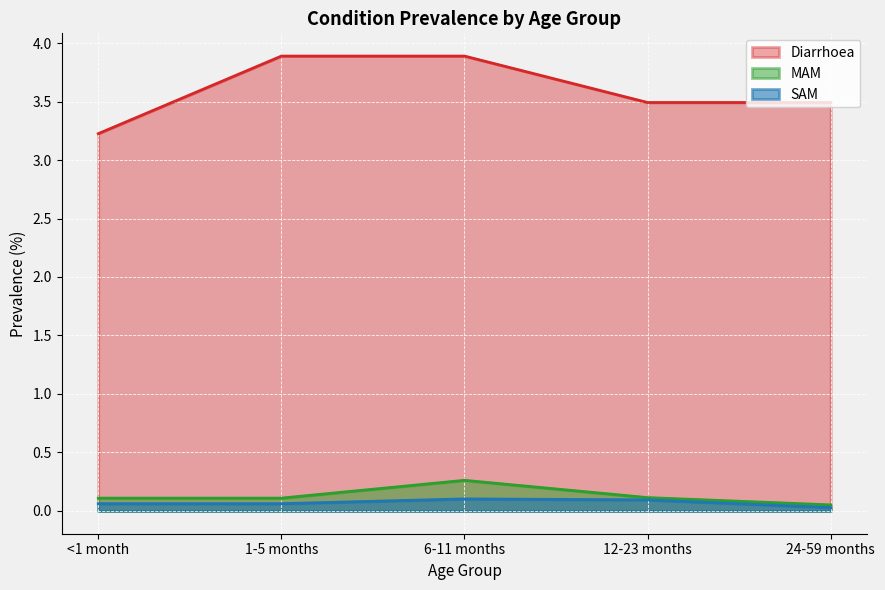

Is it true that Diarrhoea equals 7.0 at 6-11 months?

False